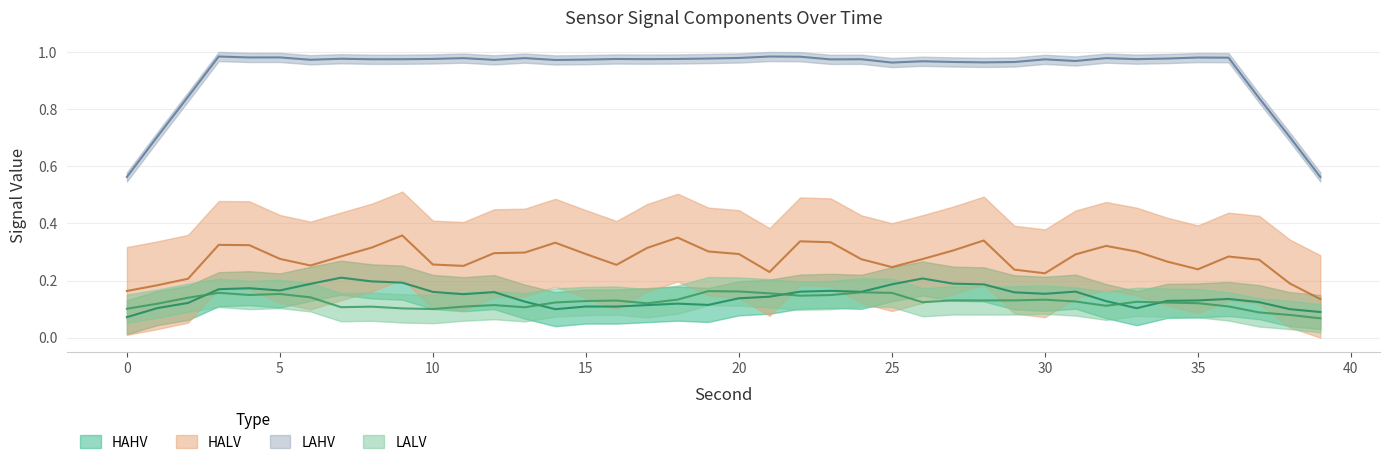

Count the number of data series in this chart.

4